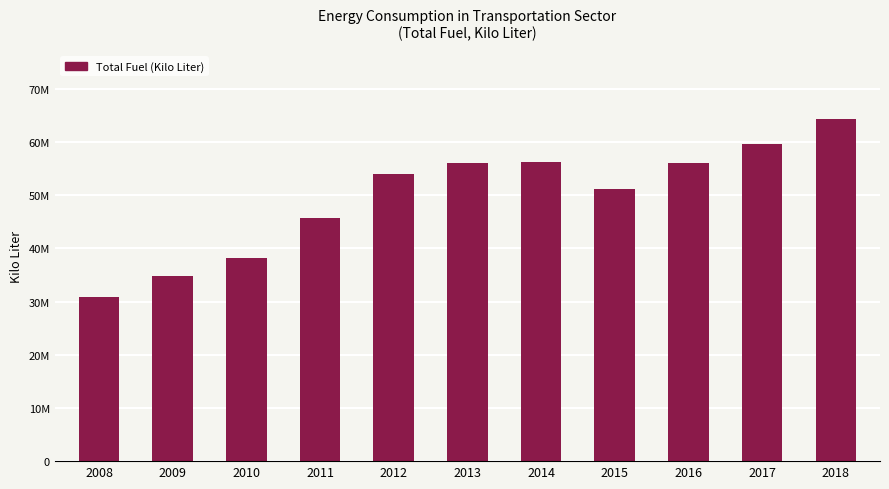

Which label corresponds to the largest value in the chart?

2018